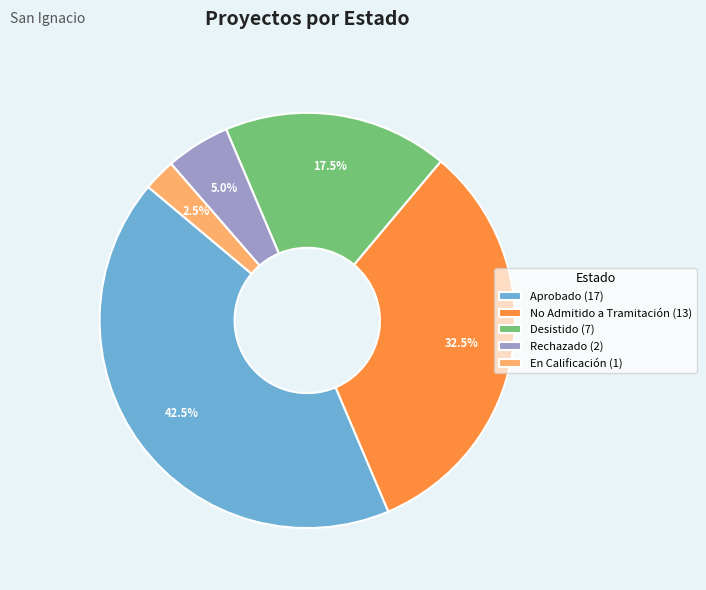

What portion of the pie excludes No Admitido a Tramitación (13)?

67.5%